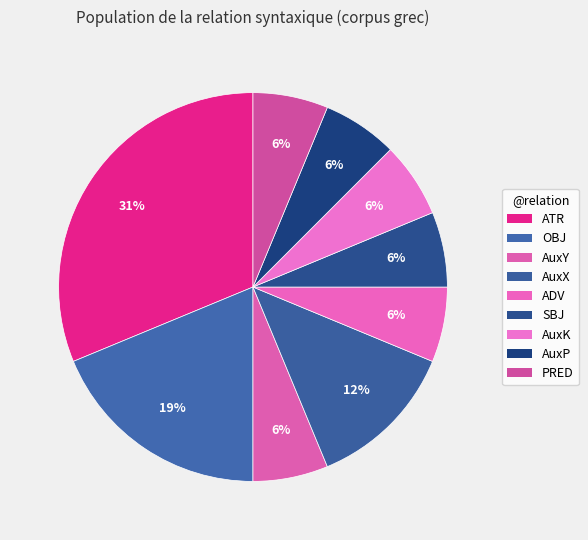

Do PRED and AuxP together represent more than half of the pie?

No